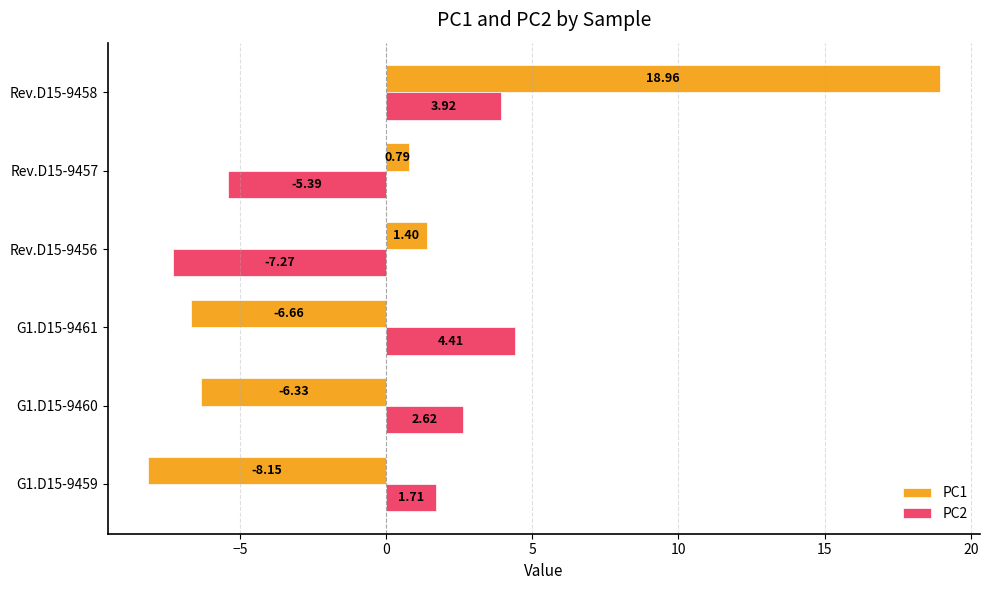

What is the difference between the second highest and minimum values in the PC2 series?

11.2